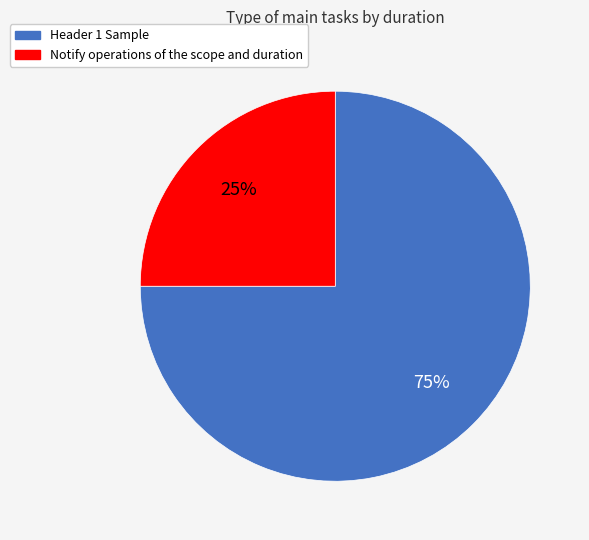

Rank the categories by value from lowest to highest.

Notify operations of the scope and duration, Header 1 Sample